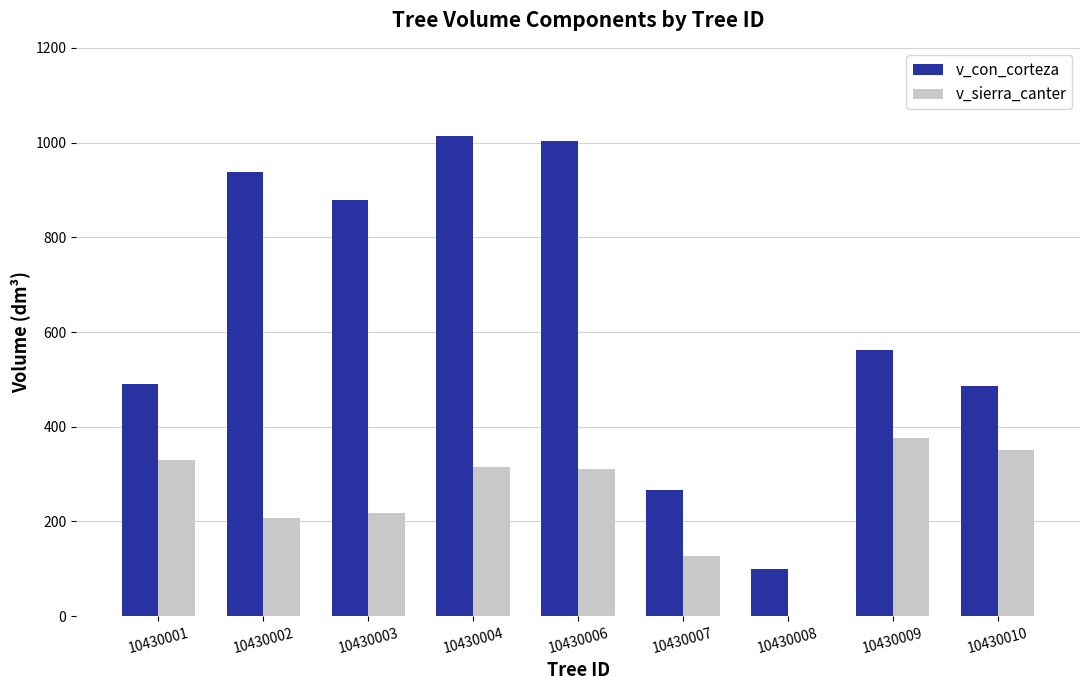

What is the maximum value for v_sierra_canter?

375.7